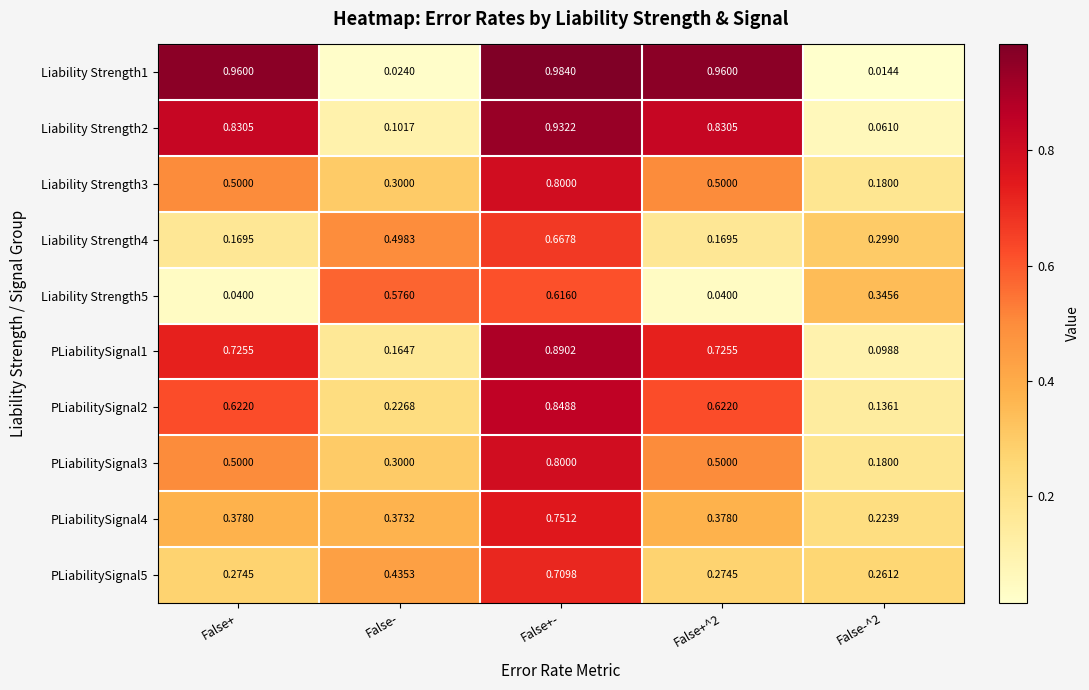

Which category has the highest value across all series?

False+-